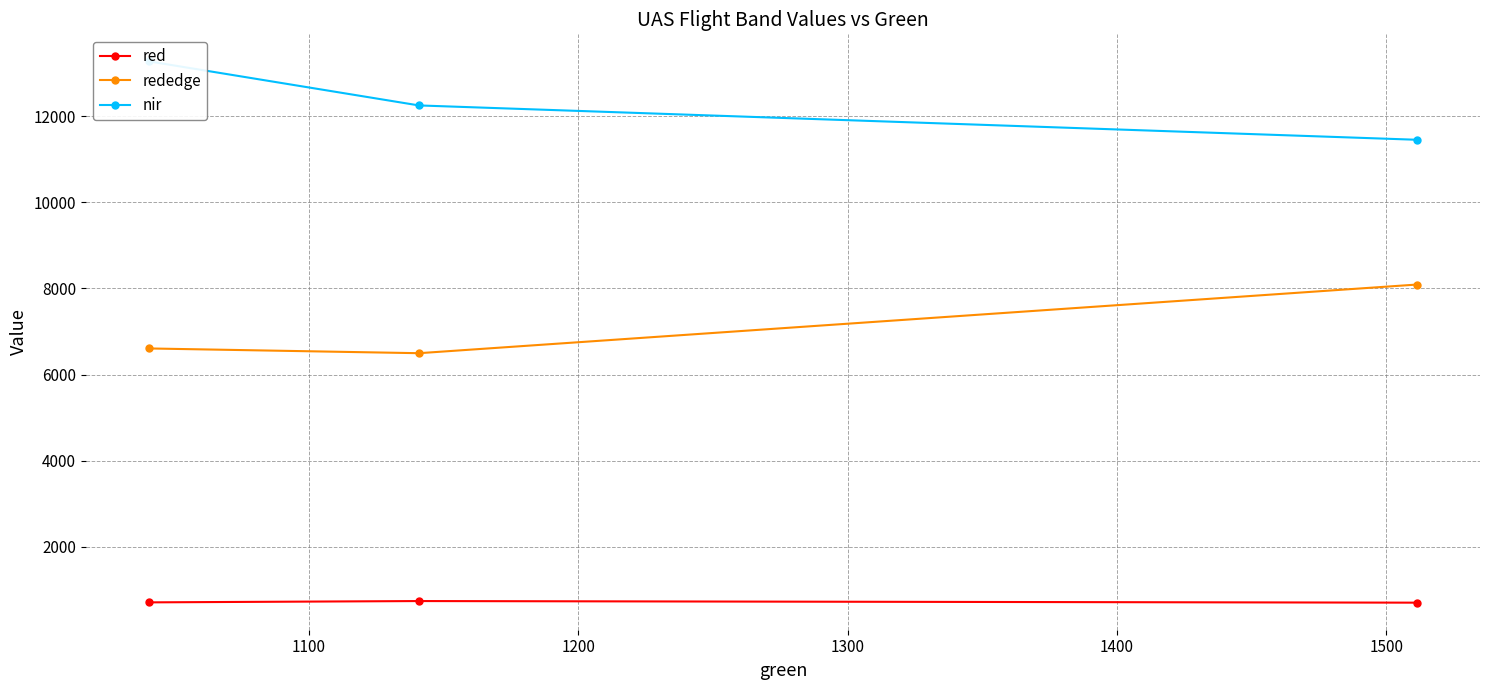

What is the highest value of the red series?

744.0